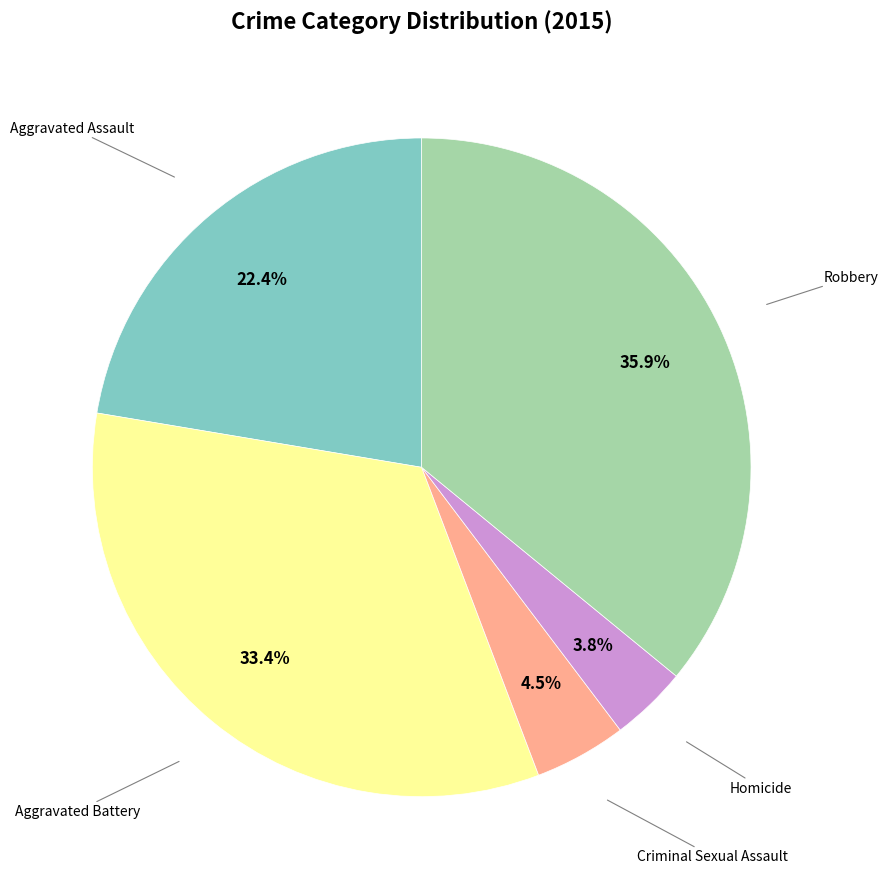

Is there a majority slice in this chart?

No